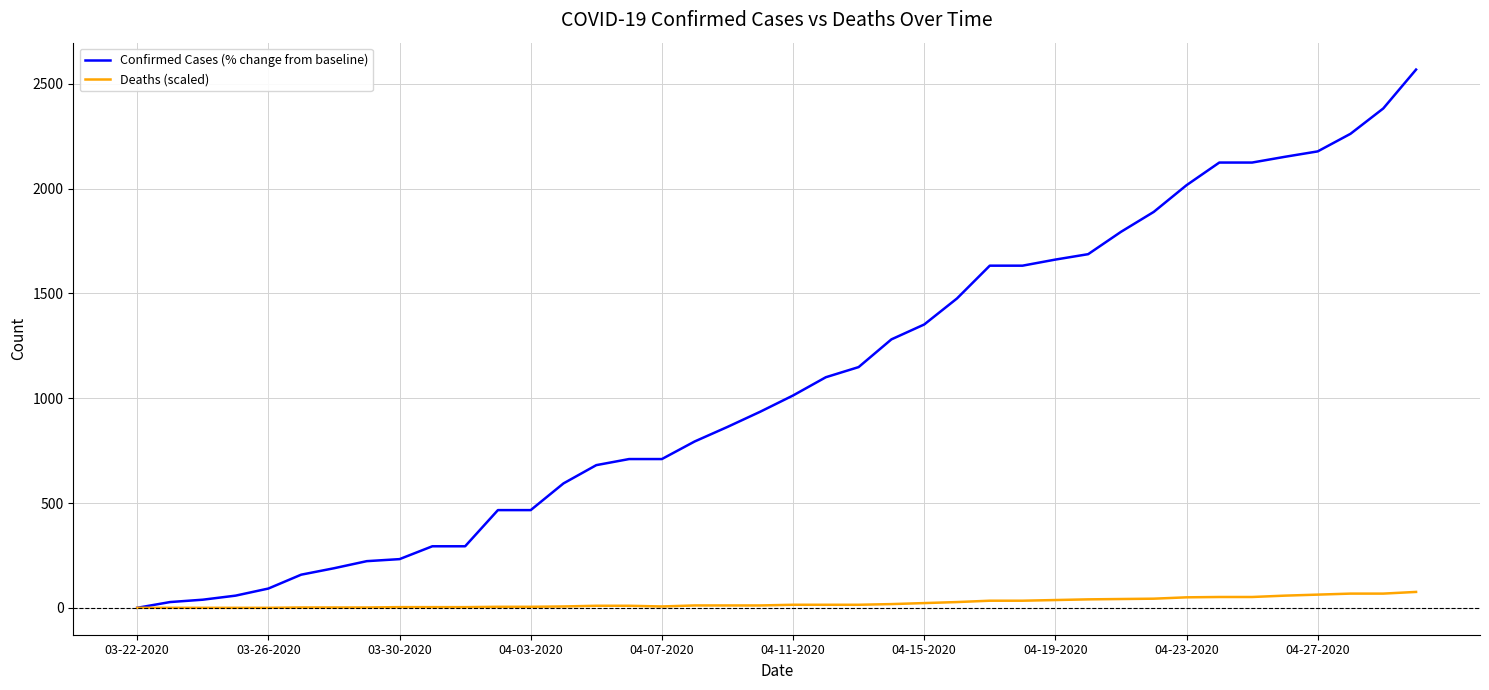

List the series in order of their peak value, highest first.

Confirmed Cases (% change from baseline), Deaths (scaled)